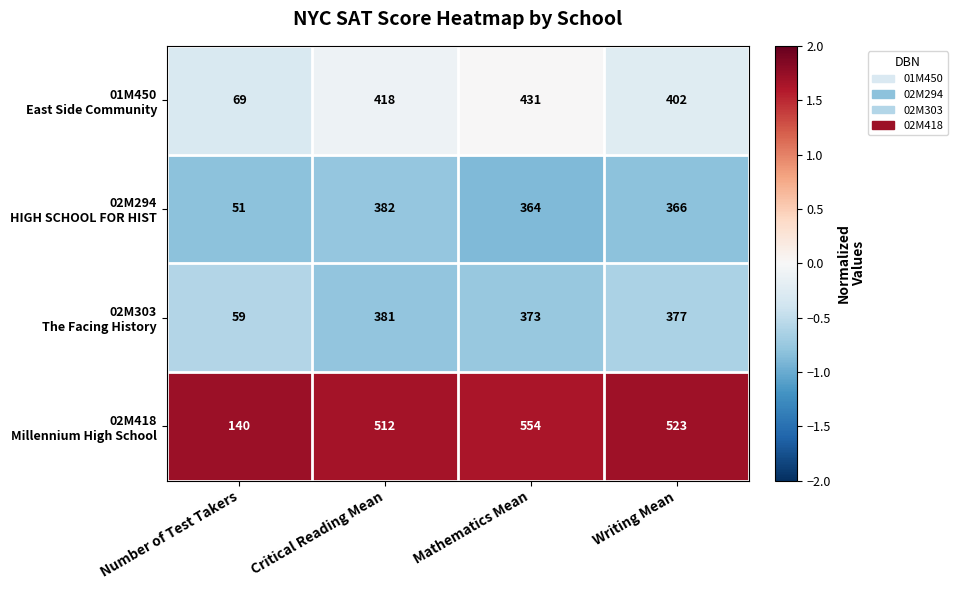

What is the total value across all series at Writing Mean?

1668